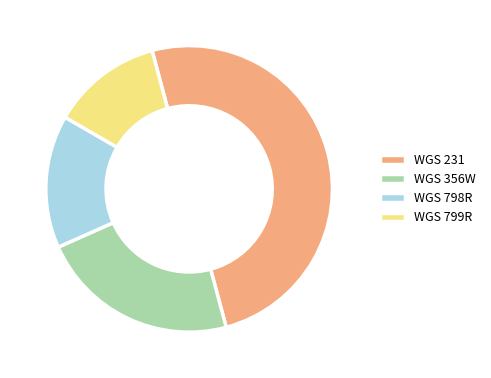

Which slice is the smallest?

WGS 799R